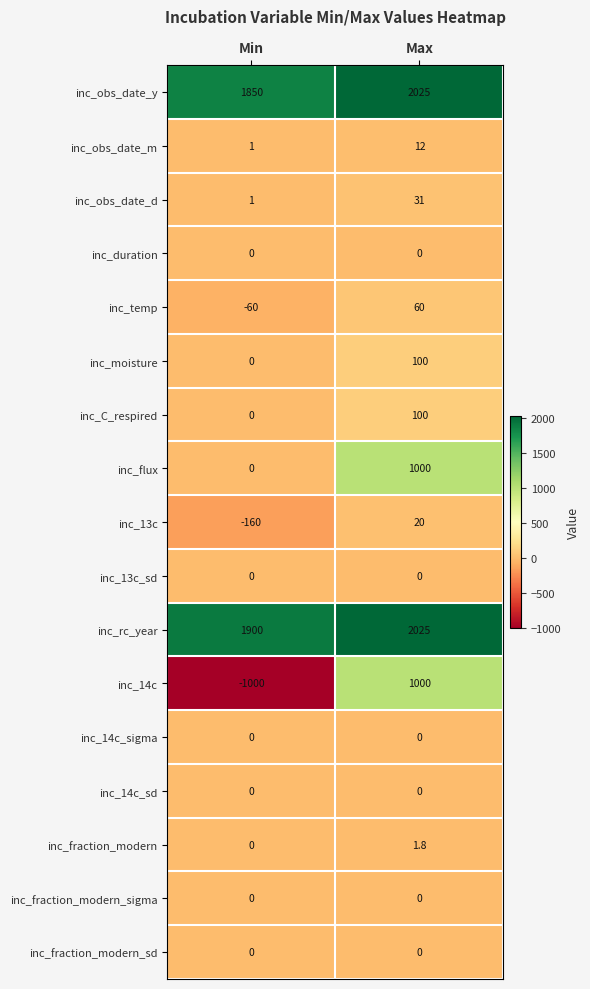

What is the maximum value shown in the chart?

2025.0